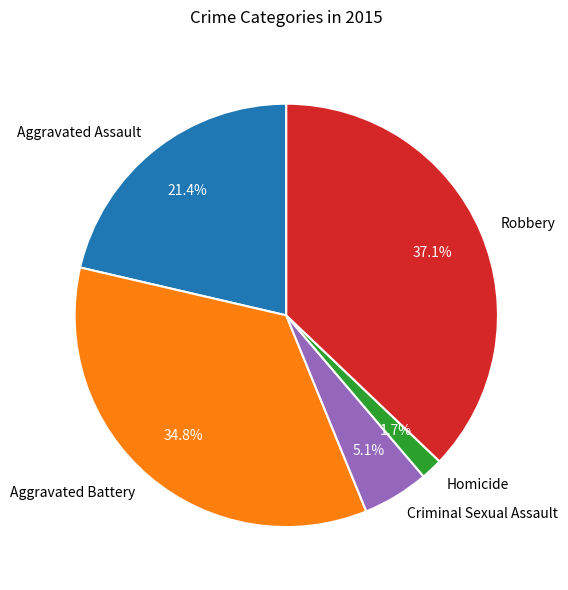

How much of the chart is everything except Homicide?

98.3%